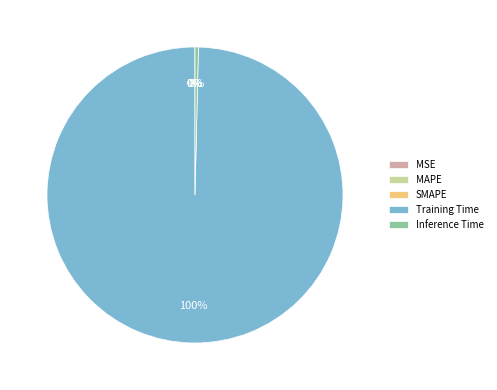

What is the largest slice in the pie chart?

Training Time